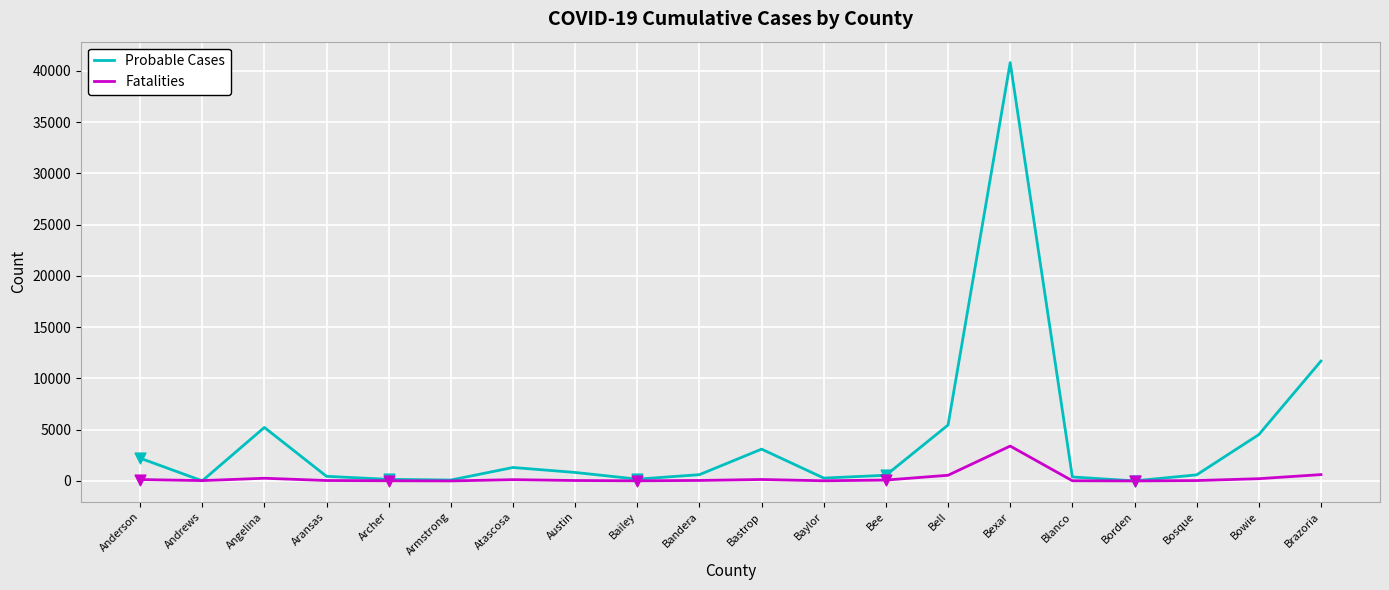

What are all the series names shown in the legend?

Probable Cases, Fatalities